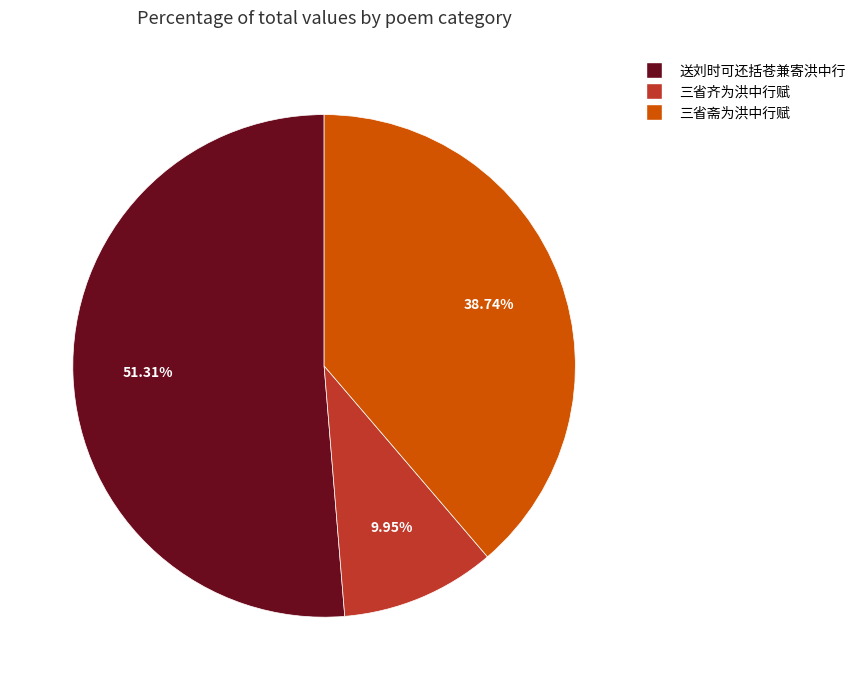

To the nearest percent, what percentage of the pie is 三省齐为洪中行赋?

10%